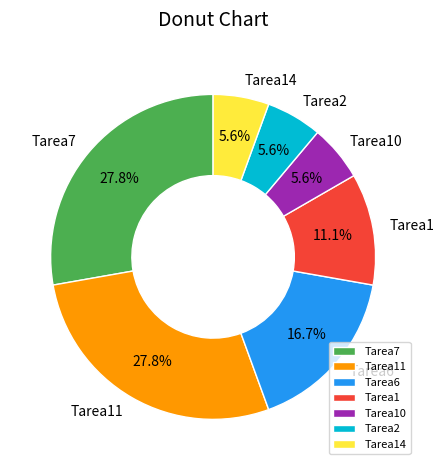

Between Tarea14 and Tarea1, which is larger?

Tarea1